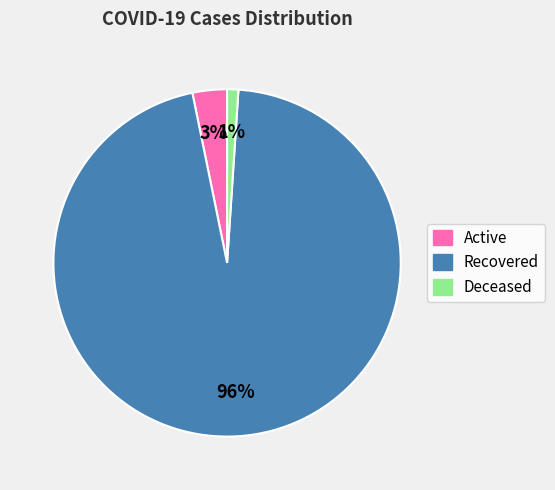

Which category has the biggest portion of the pie?

Recovered